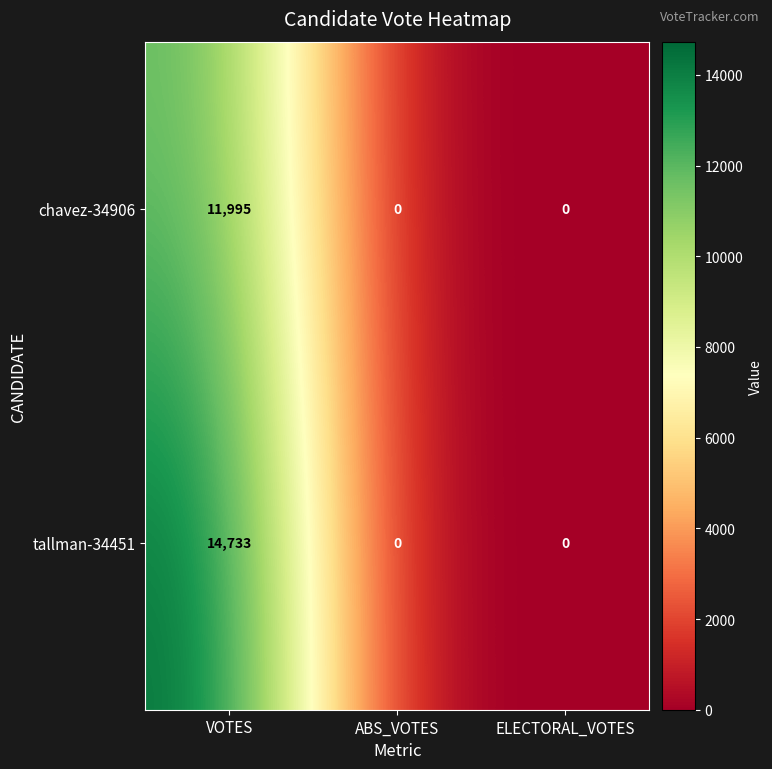

Which series has the widest spread of values?

tallman-34451